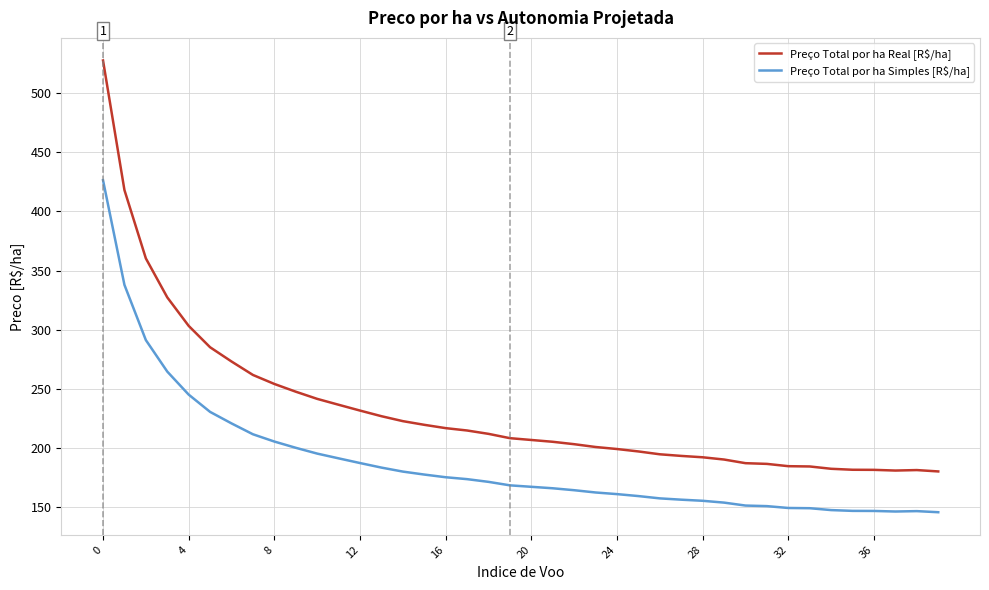

How many distinct data groups are displayed?

2